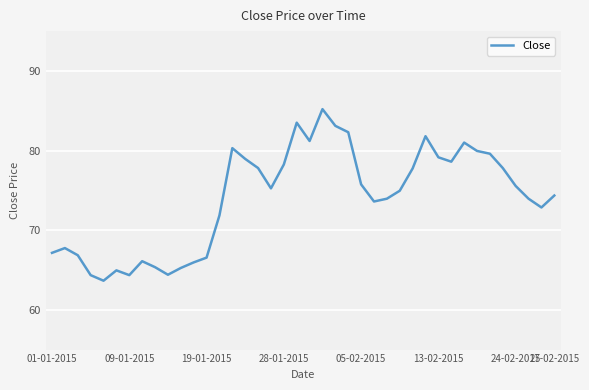

What is the maximum value shown in the chart?

85.2